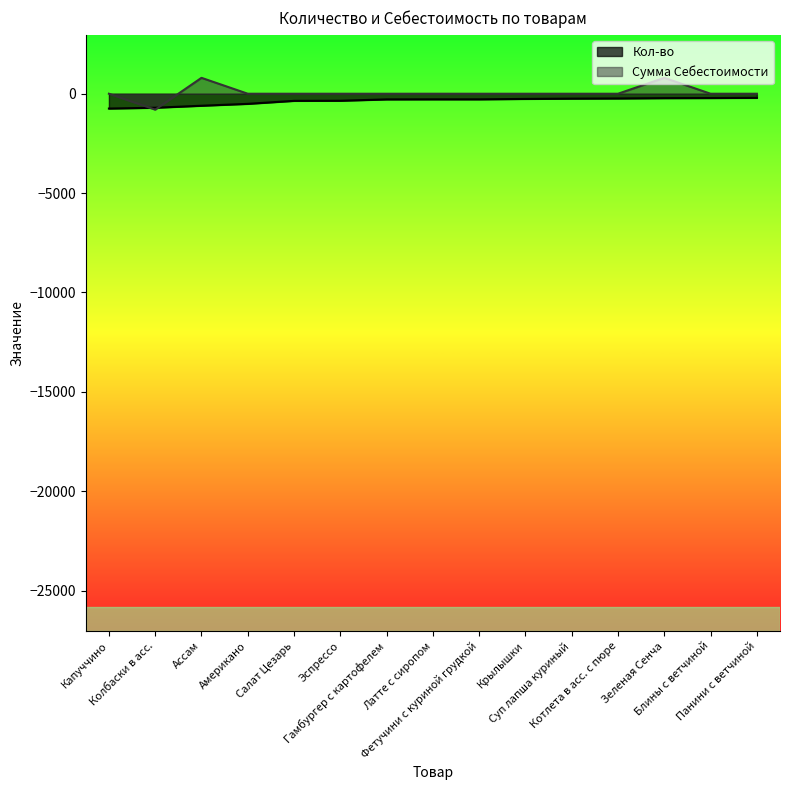

How many data points are above -282?

6